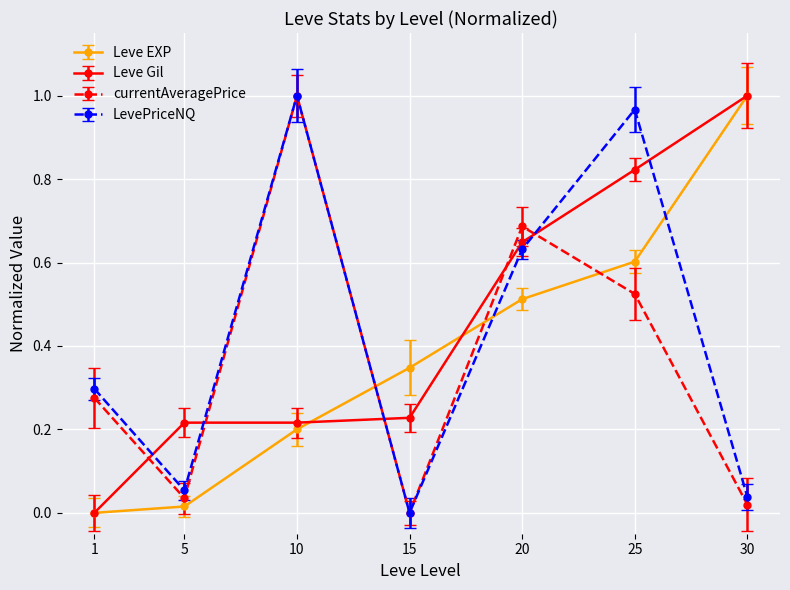

How many interior local valleys does the currentAveragePrice series have?

2